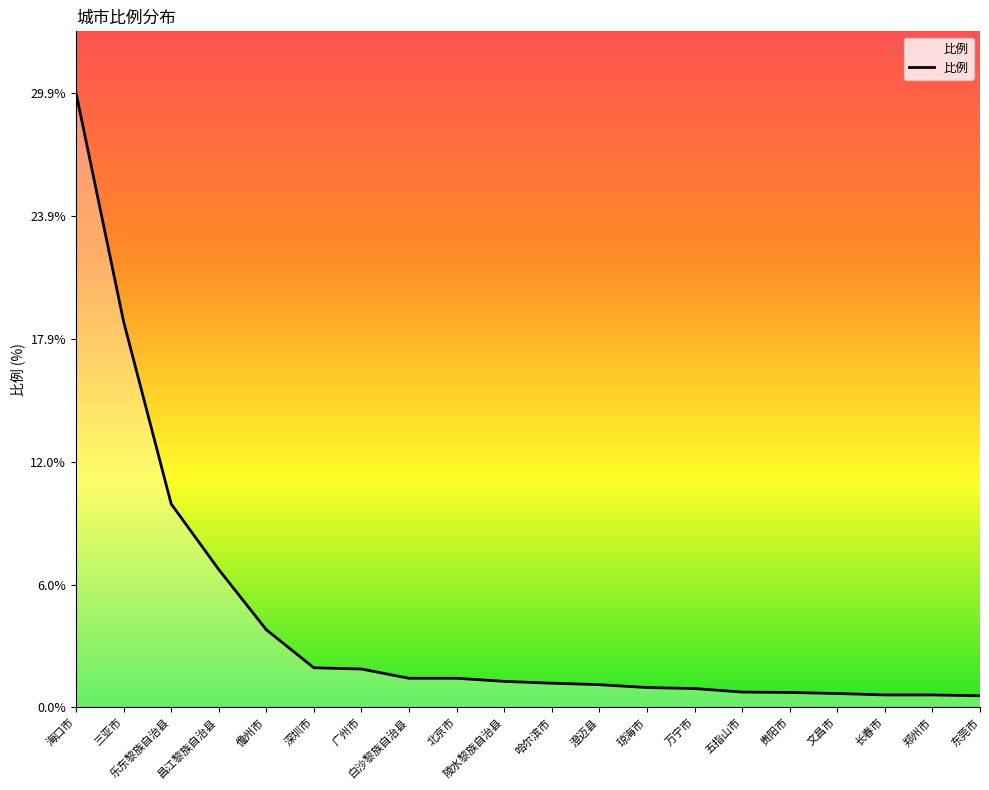

What is the difference between the second highest and second lowest values?

18.2